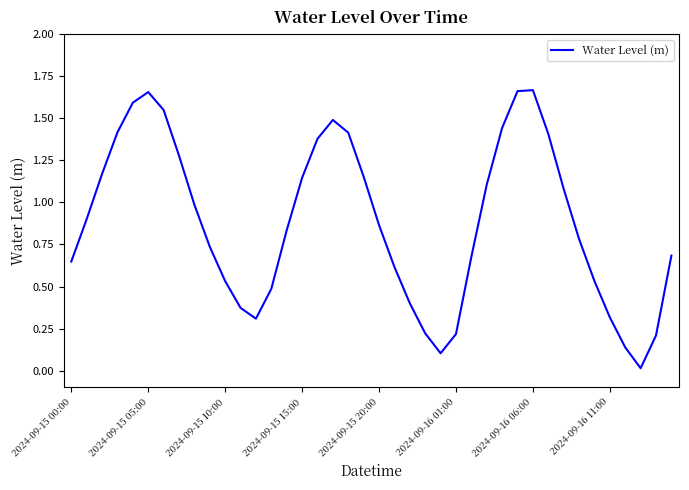

How many lines are shown in the chart?

1